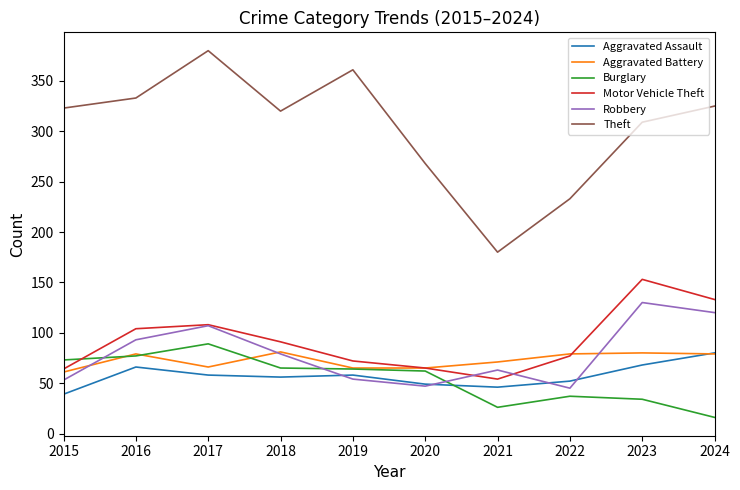

The Robbery series shows 93 at 2019. True or false?

False